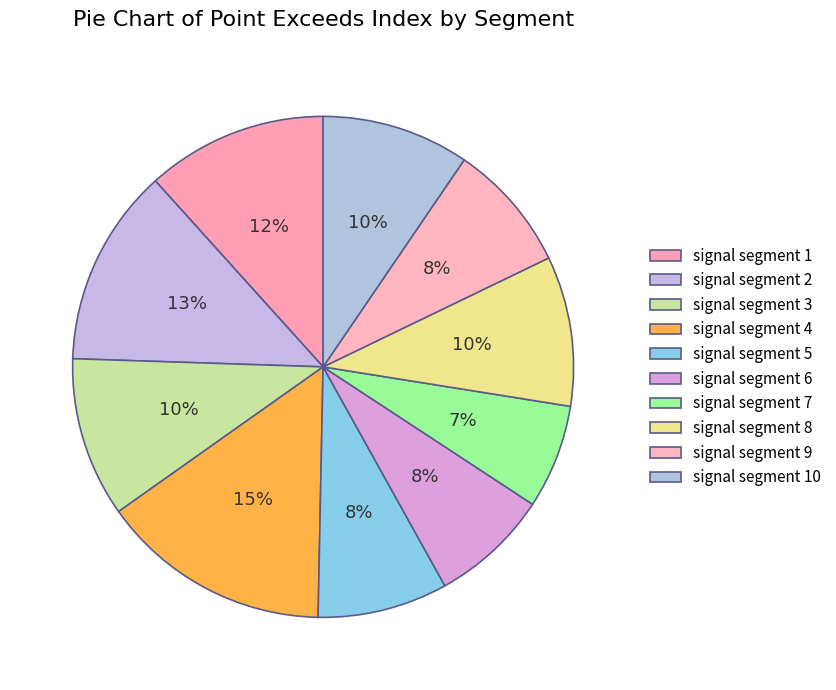

To the nearest percent, what is the average slice percentage?

10%